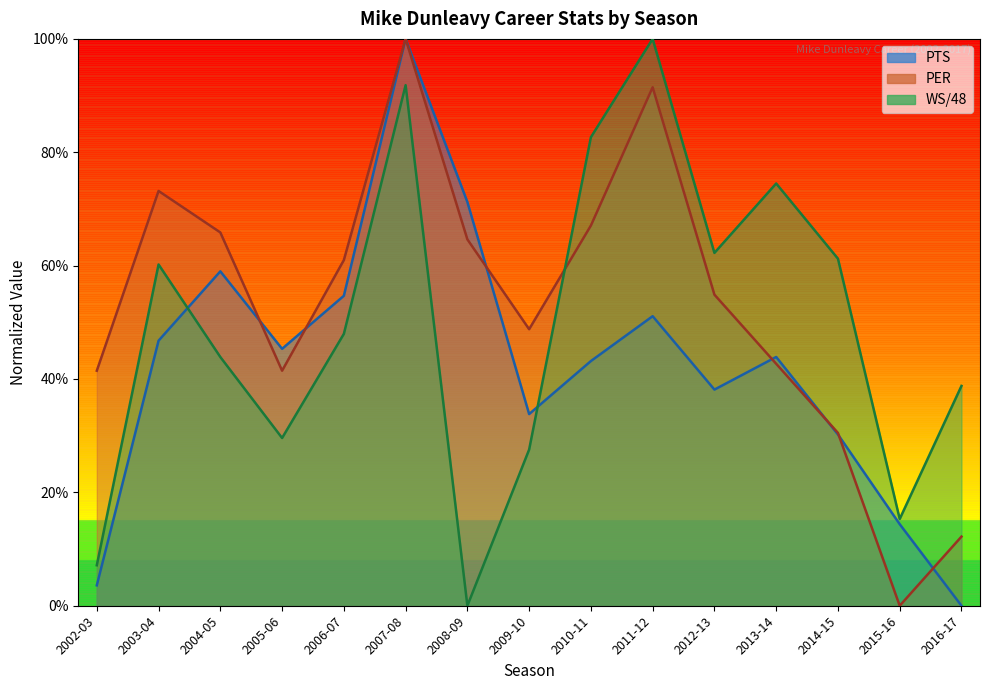

How many categories are shown in the chart?

15